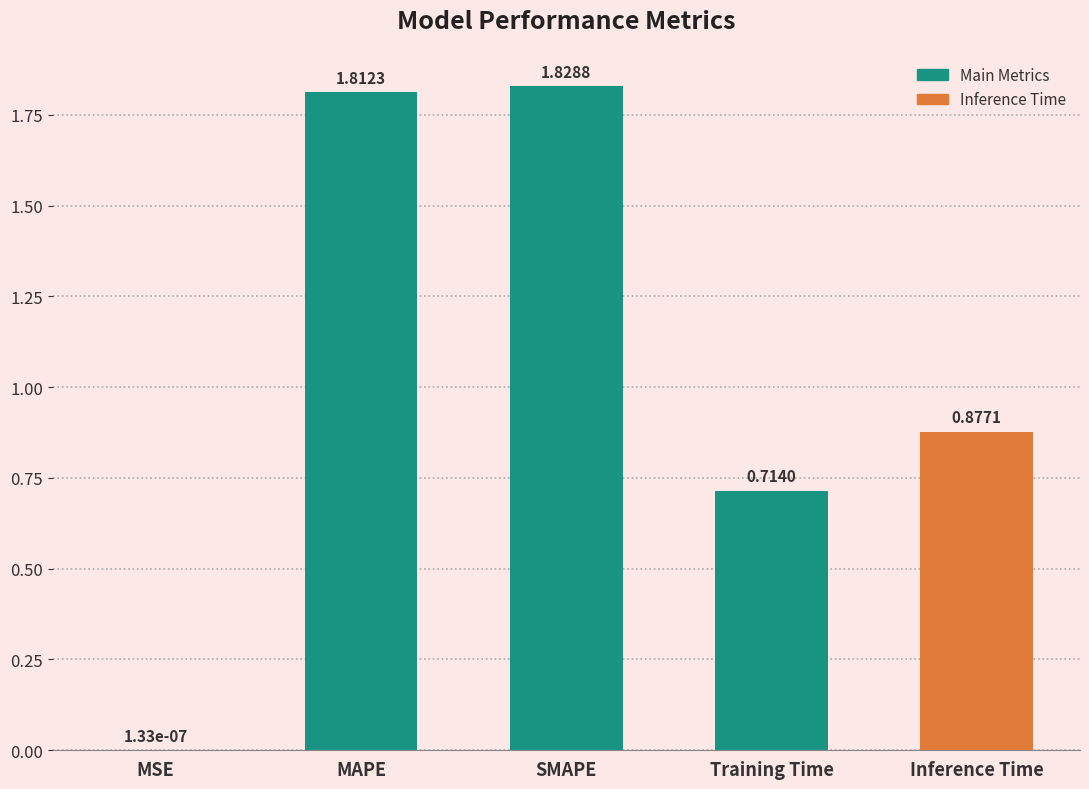

Between Inference Time and MAPE, which is larger?

MAPE